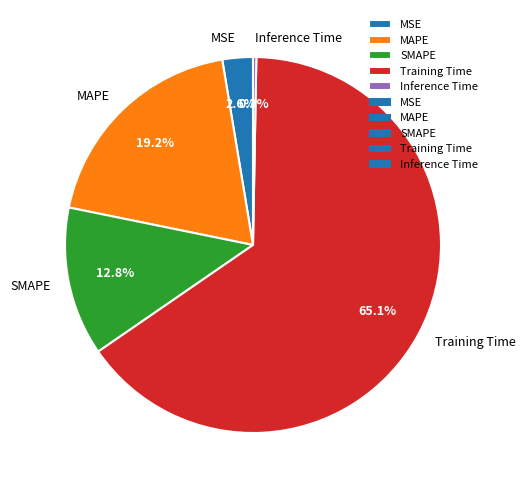

Which has a higher value, MSE or SMAPE?

SMAPE